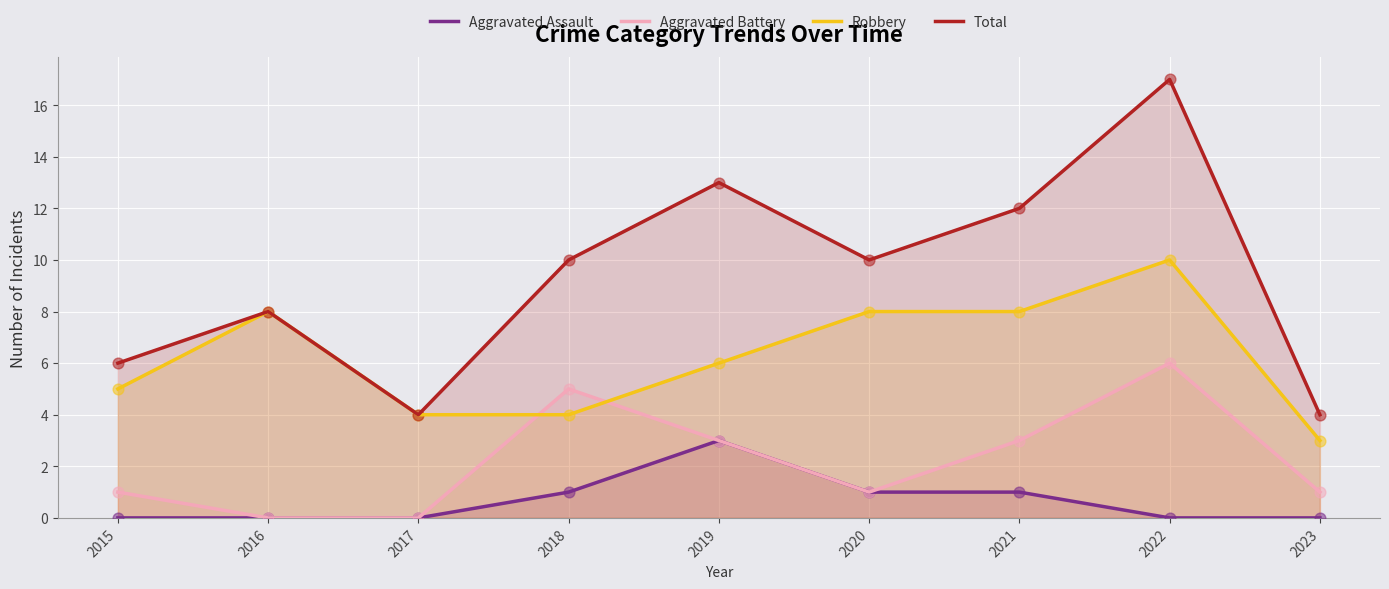

Which series has the largest total across all categories?

Total